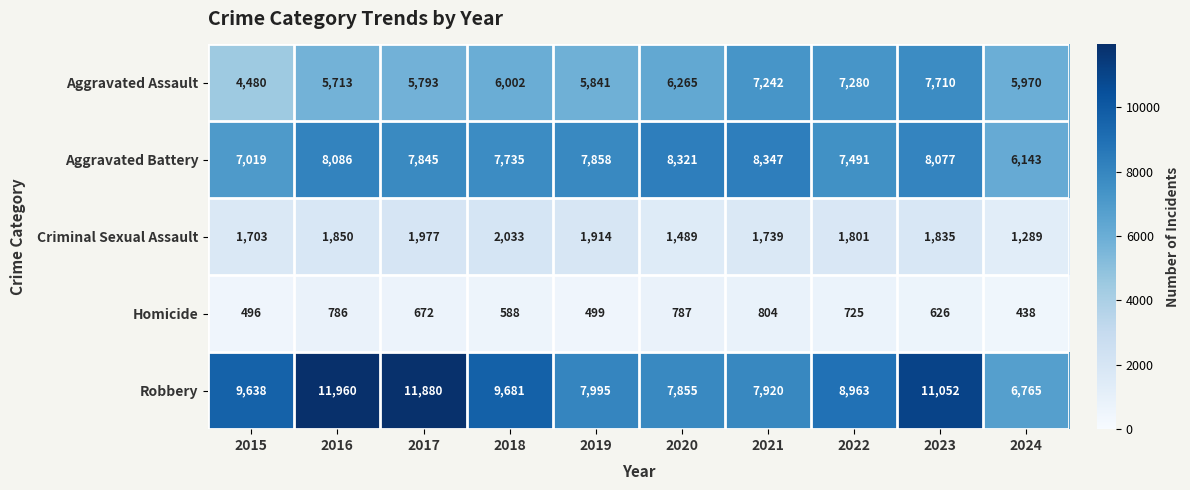

At how many categories does at least one series exceed 7458?

9